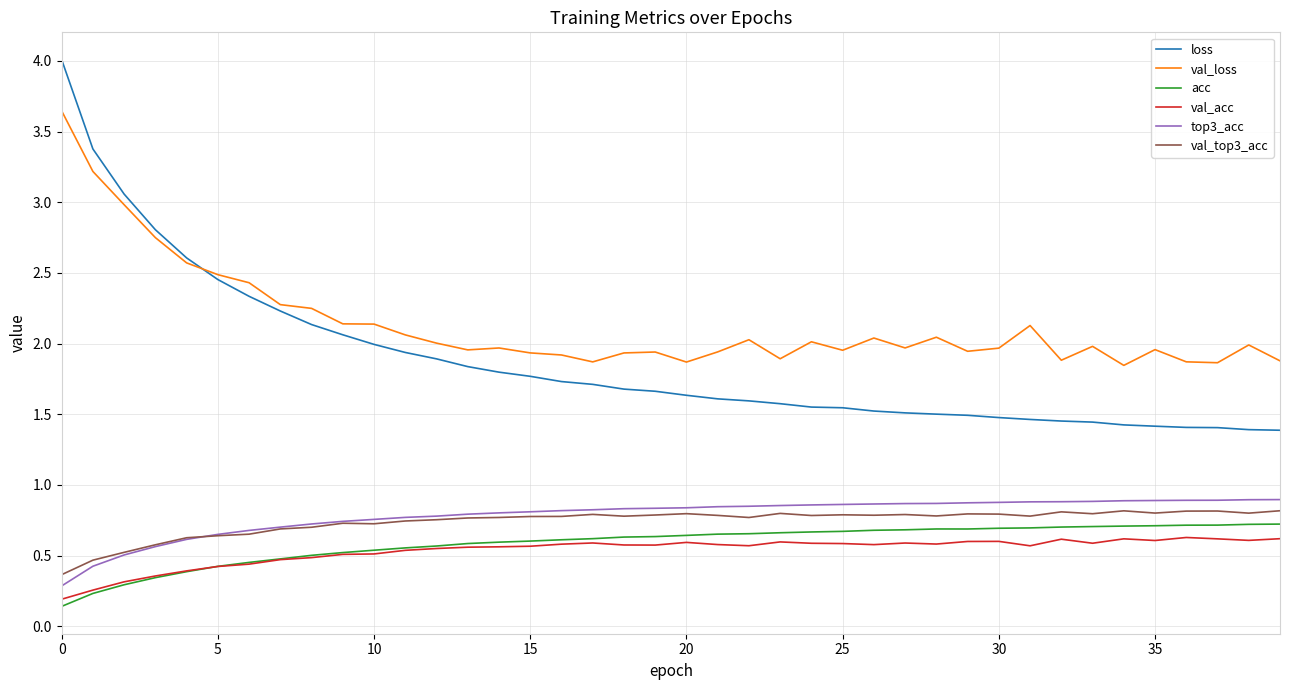

Which series has the largest total across all categories?

val_loss